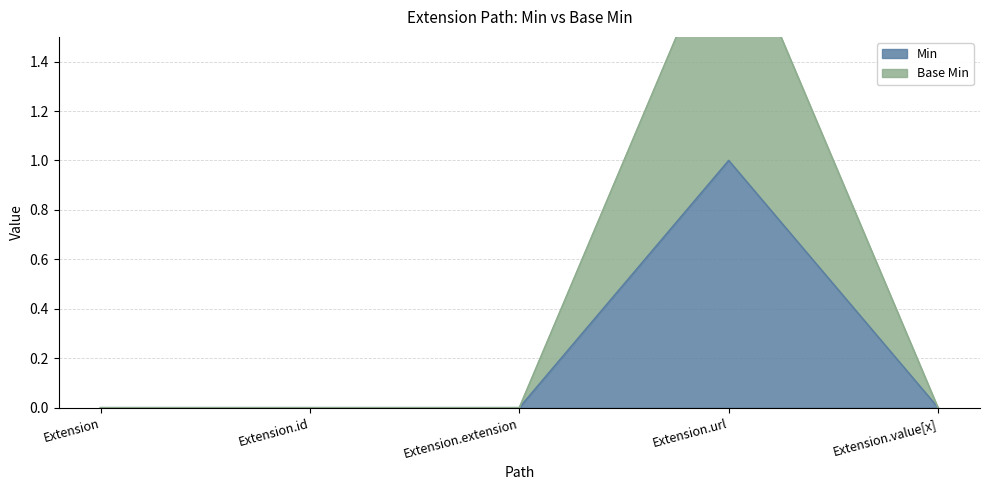

Count the number of data series in this chart.

2